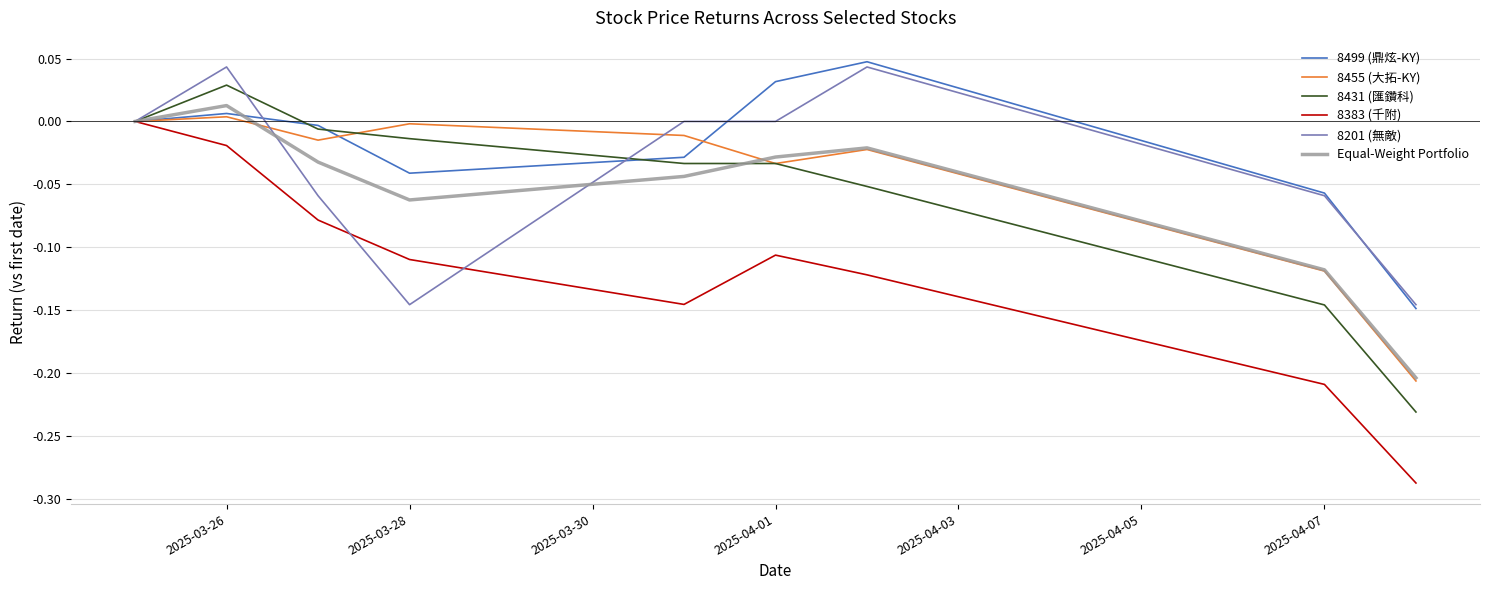

How many categories are shown in the chart?

9